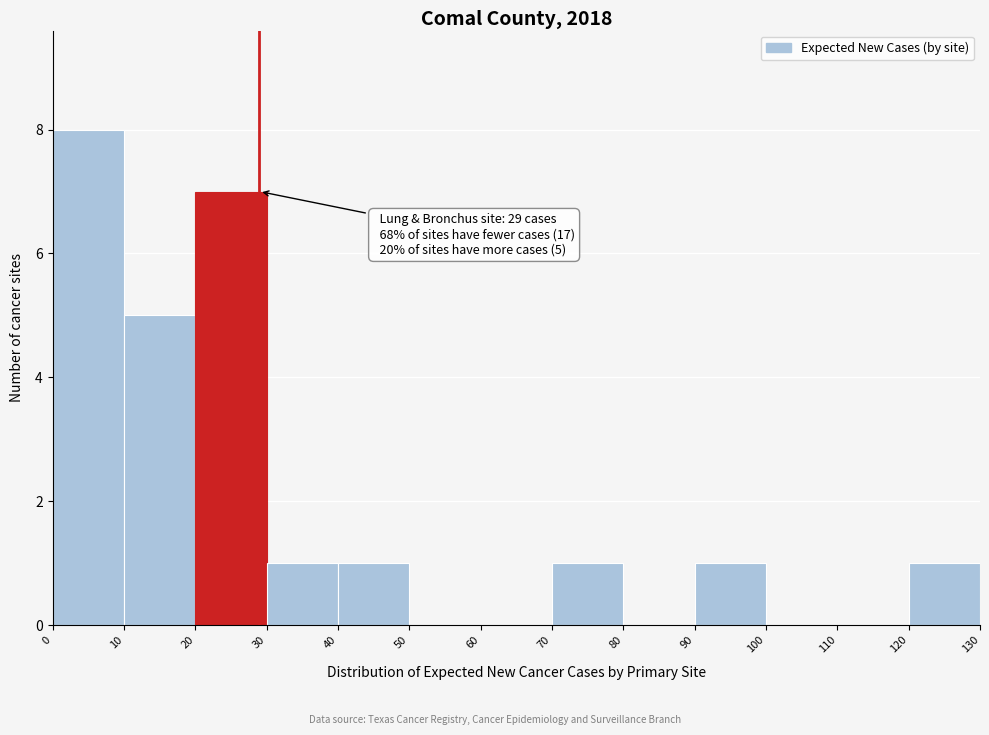

Over which range of the x-axis is the bar tallest?

0 to 10